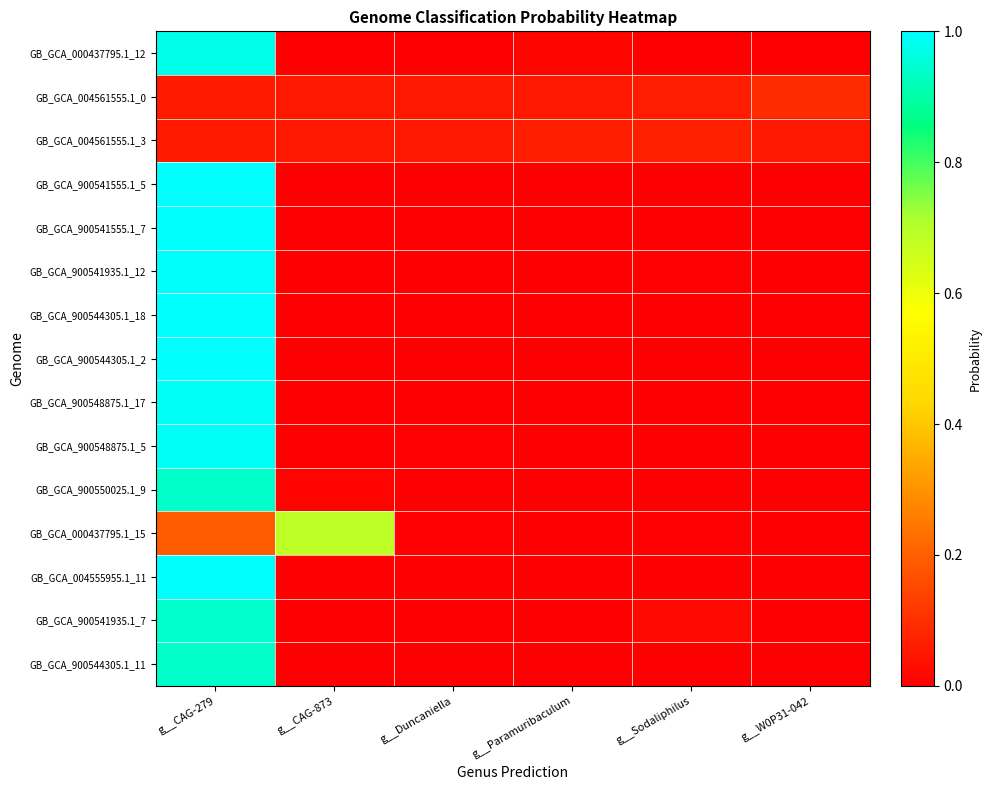

At which category does the chart reach its minimum across all series?

g__CAG-873